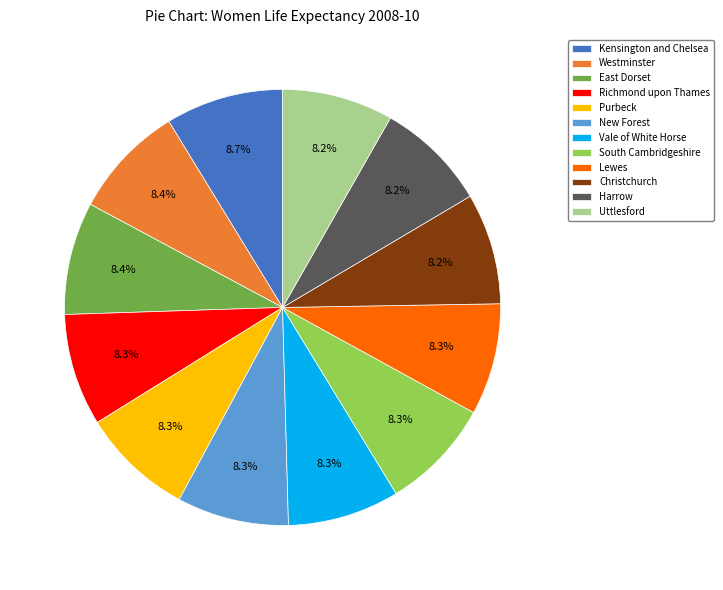

Is there any slice that represents more than half of the pie?

No